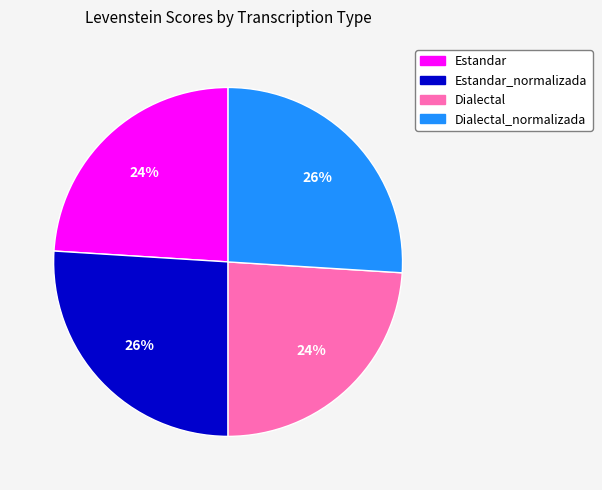

What percentage is the Estandar slice, to the nearest percent?

24%